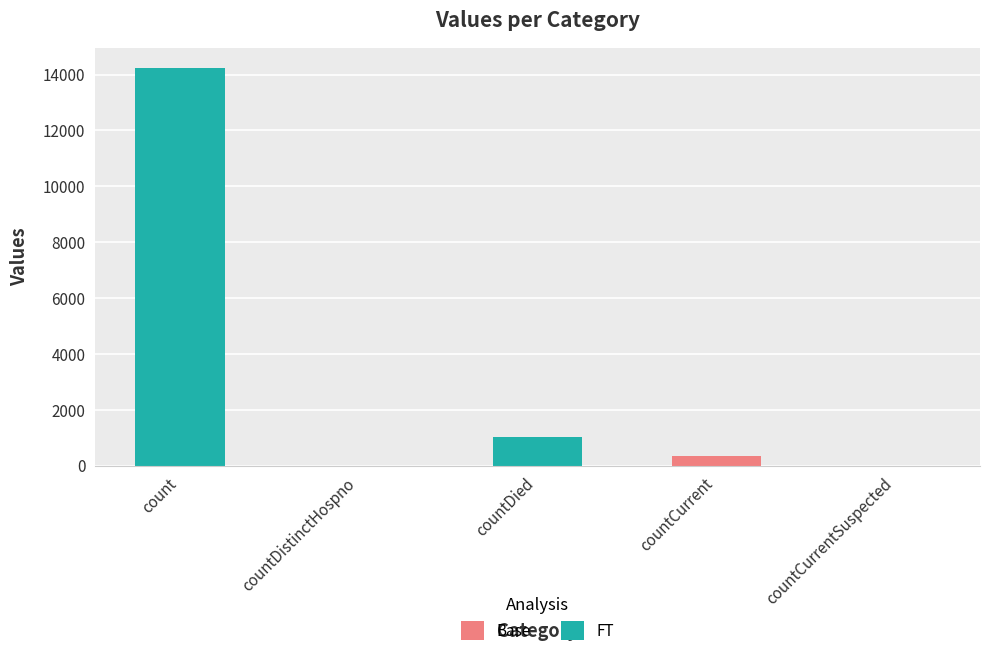

Where is the data nearest to the value 7125?

countDied